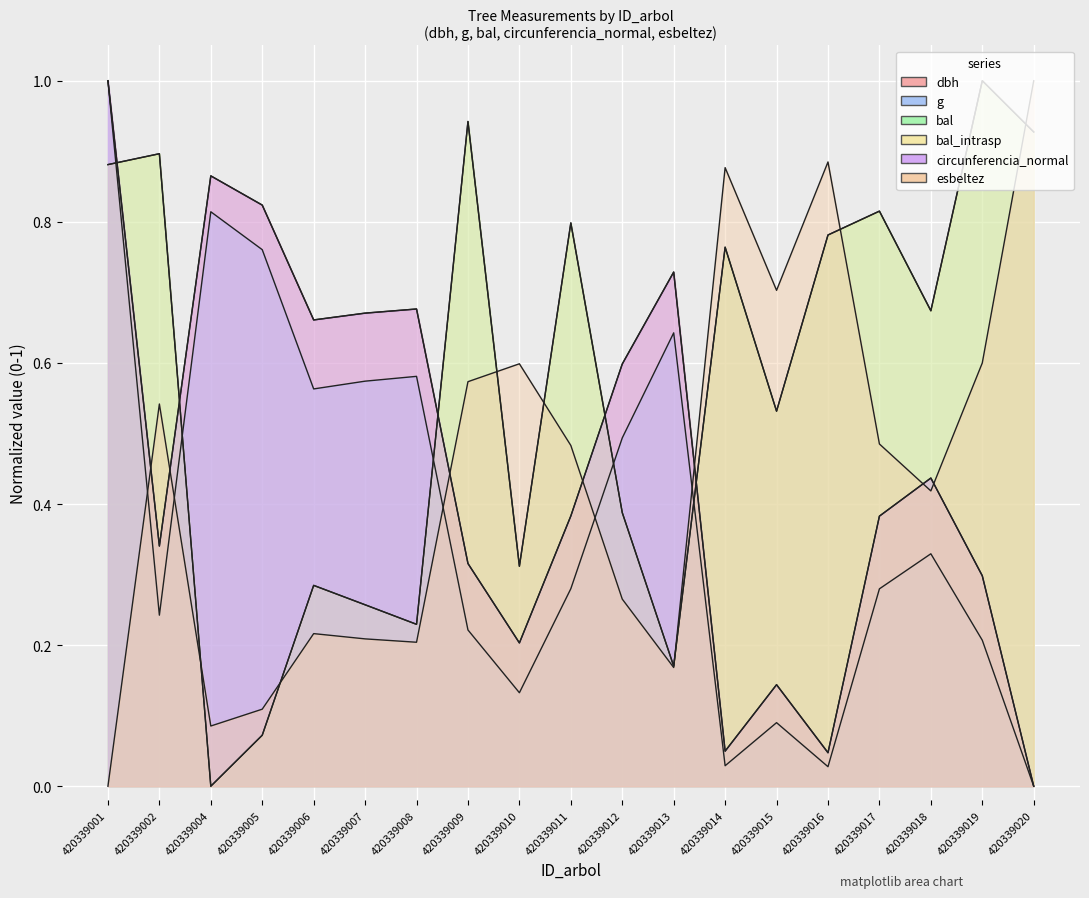

What is the maximum value for g?

1.0